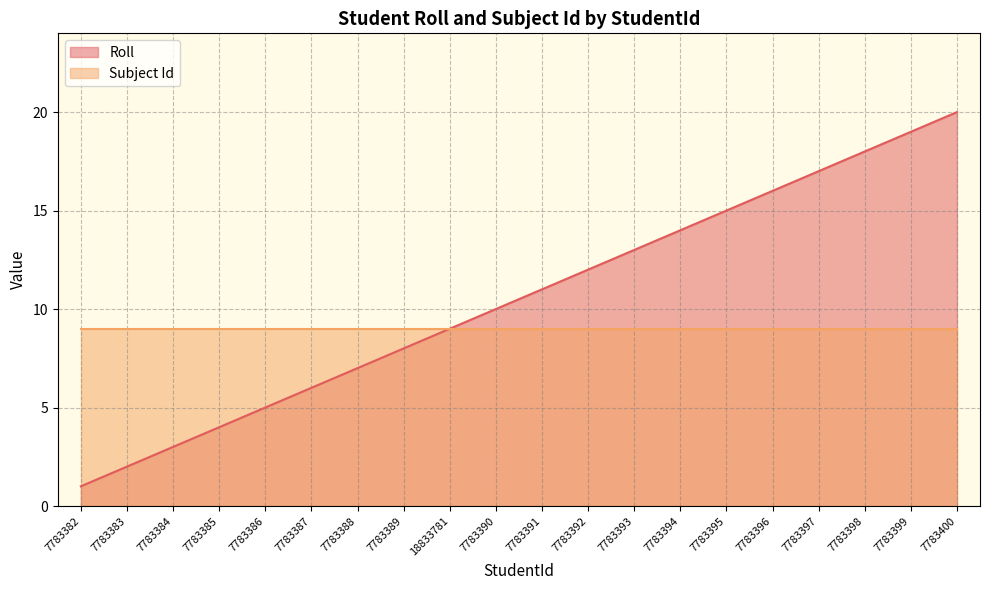

Reading left to right, extract all data points from this chart.

7783382=1	7783383=2	7783384=3	7783385=4	7783386=5	7783387=6	7783388=7	7783389=8	18833781=9	7783390=10	7783391=11	7783392=12	7783393=13	7783394=14	7783395=15	7783396=16	7783397=17	7783398=18	7783399=19	7783400=20